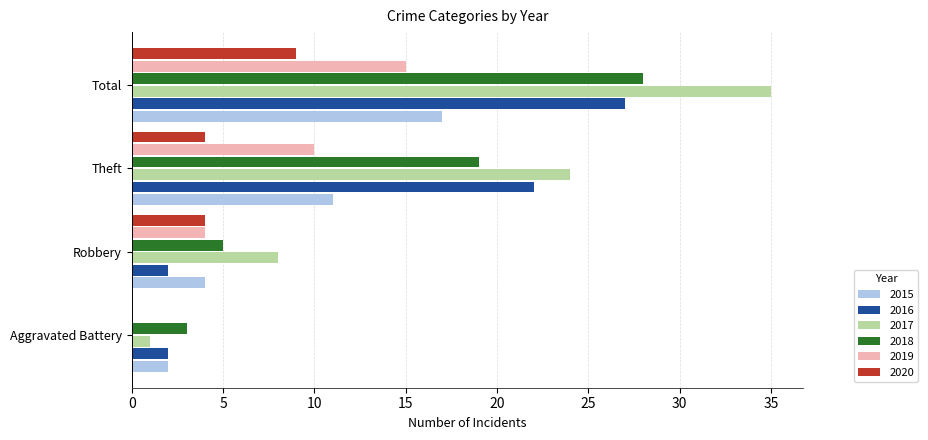

Which series has the largest total across all categories?

2017